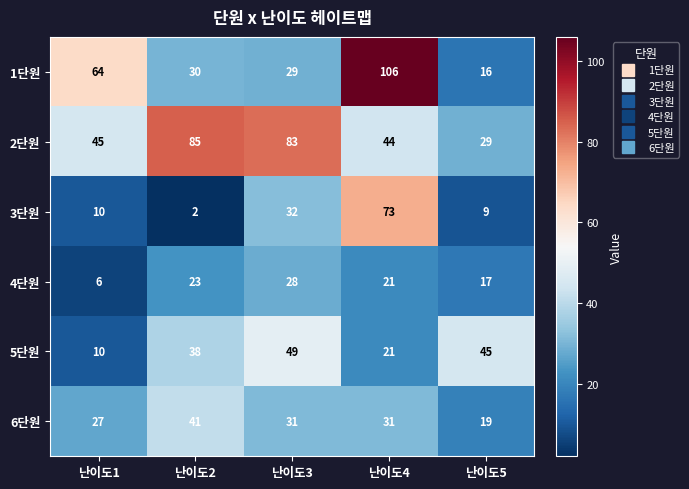

What is the difference between the maximum and second lowest values in the 4단원 series?

11